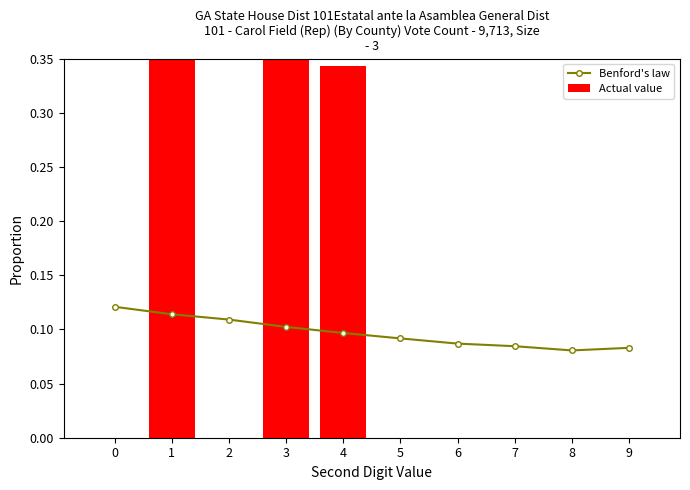

List the series in order of their overall mean, lowest first.

Benford's law, Actual value